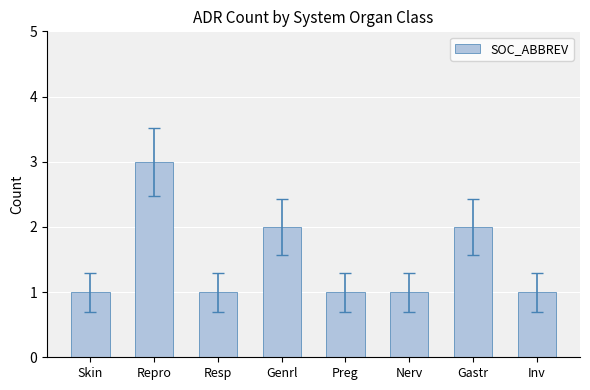

The chart shows a value of 1 at Preg. True or false?

True